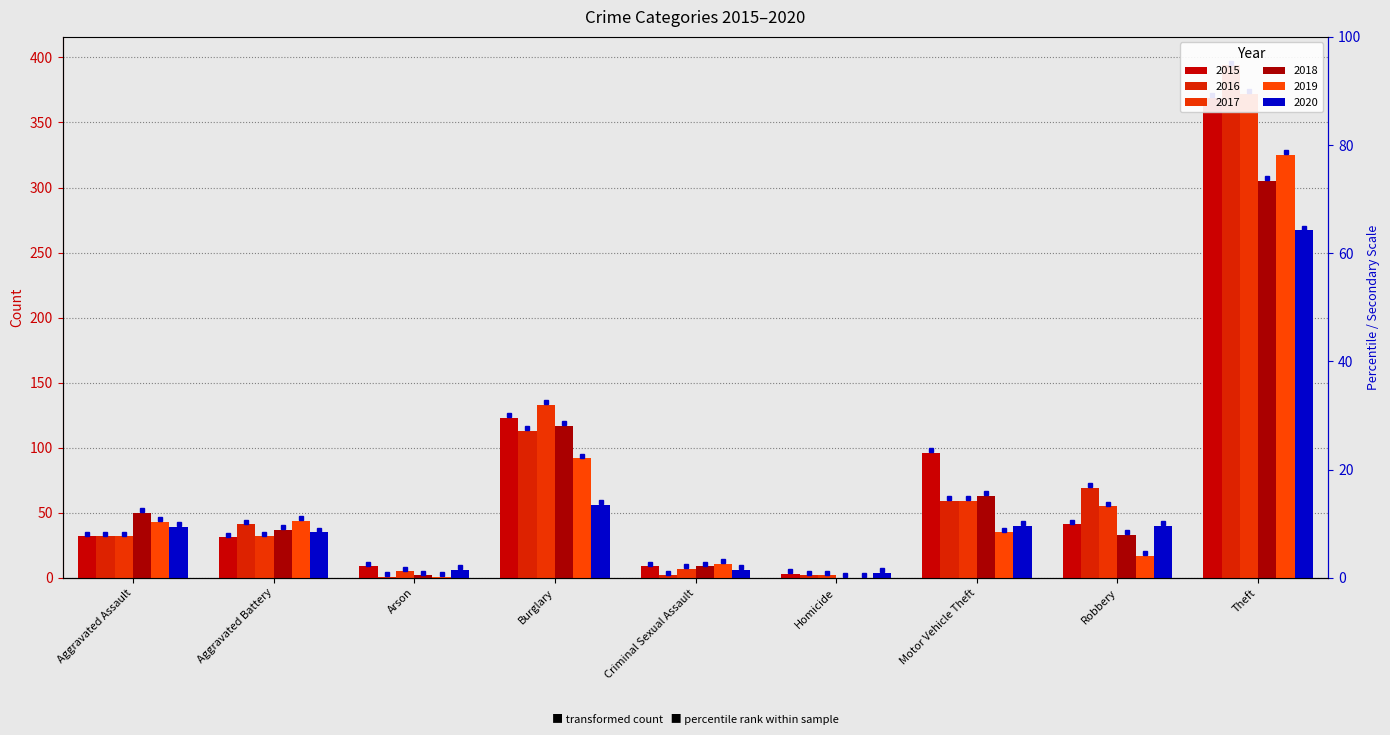

What position from the left is Theft?

9